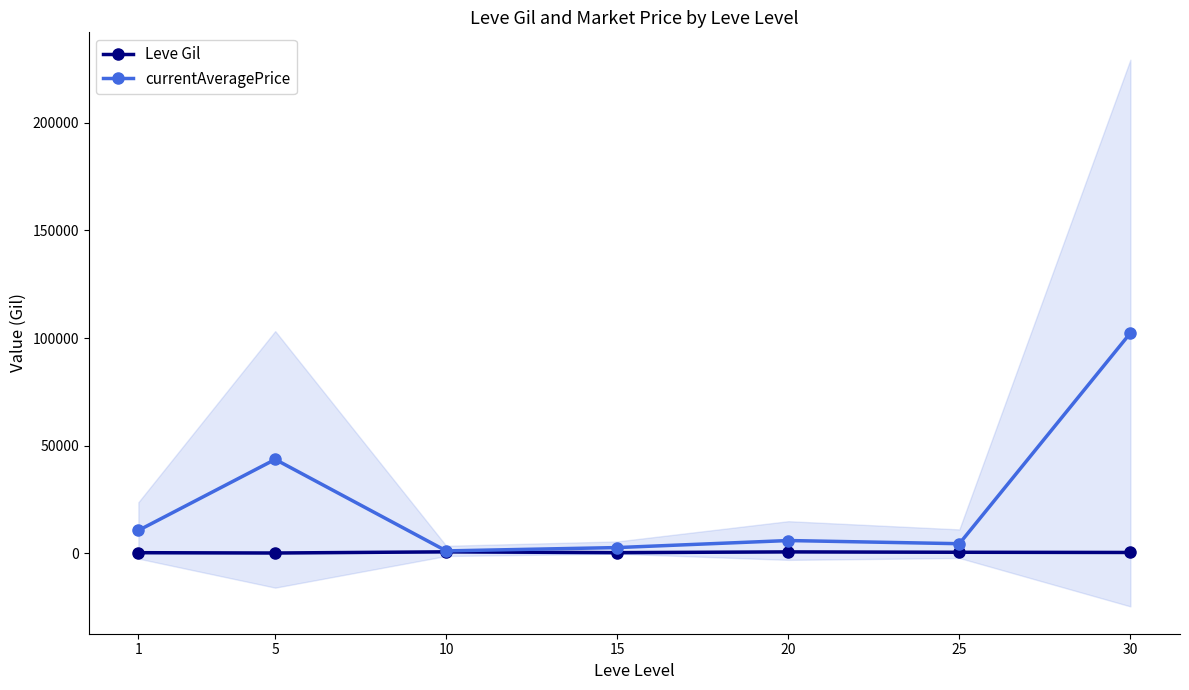

True or false: Leve Gil has more than 1 points higher than both neighbors.

True